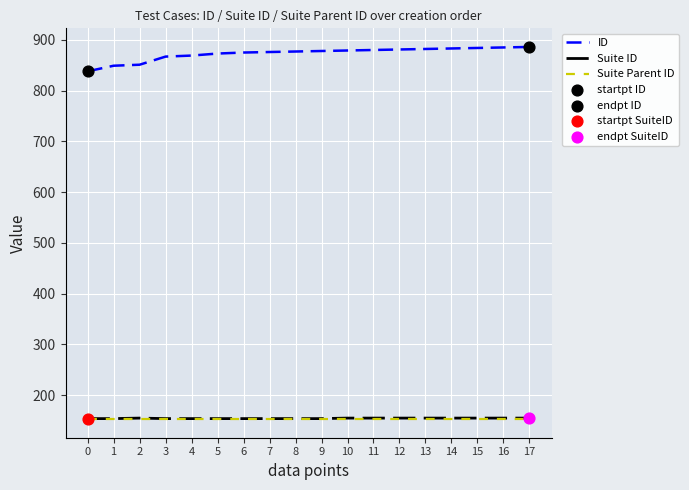

Which series has the largest total across all categories?

ID